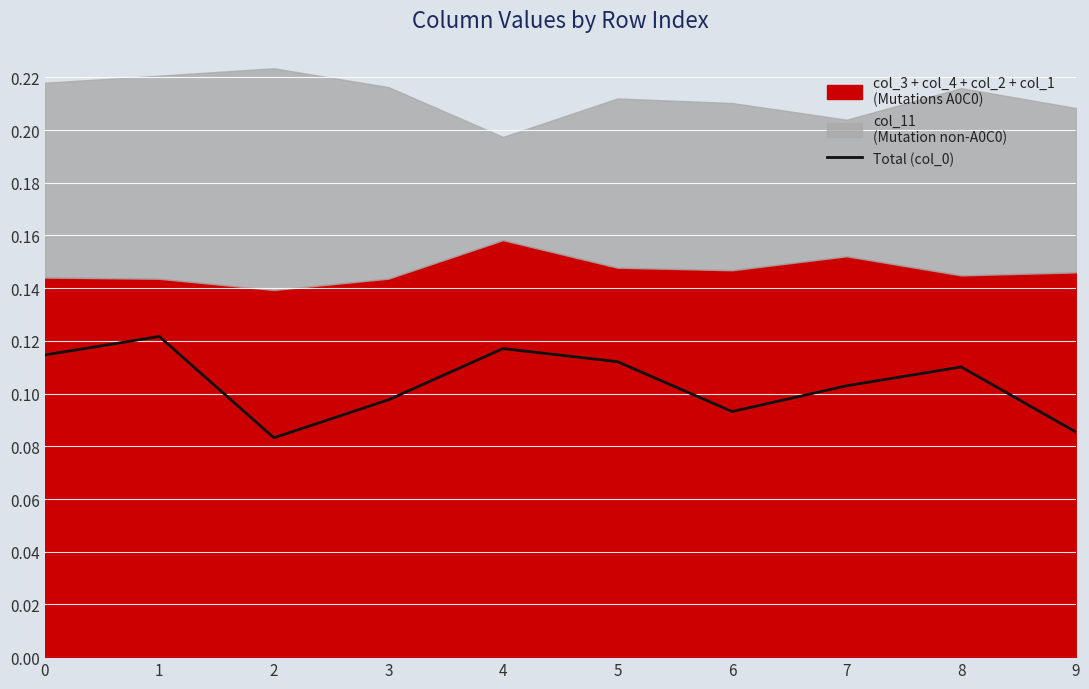

The value of Total (col_0) at 8 is 0.2. True or false?

False